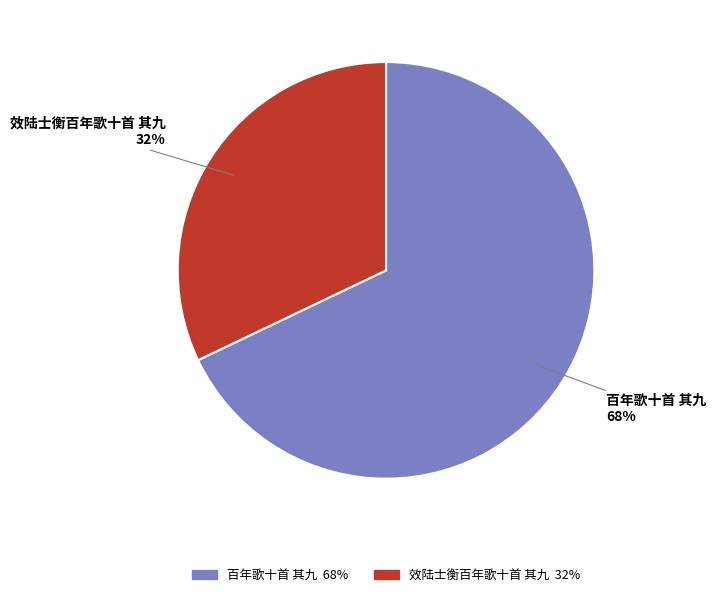

Is there a majority slice in this chart?

Yes